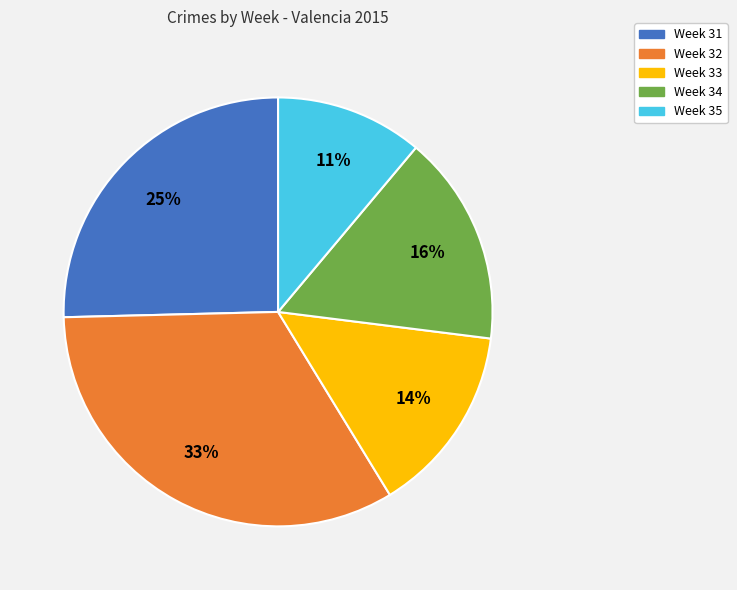

To the nearest percent, what portion does Week 34 represent?

16%